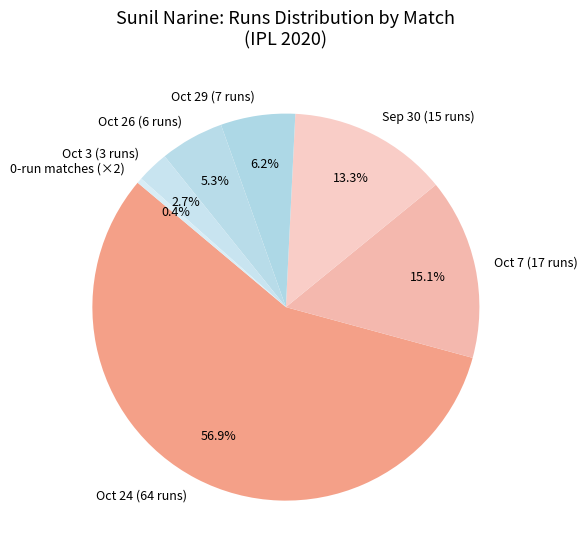

What is the ratio of the value at Oct 7 (17 runs) to the value at Oct 24 (64 runs)?

0.3